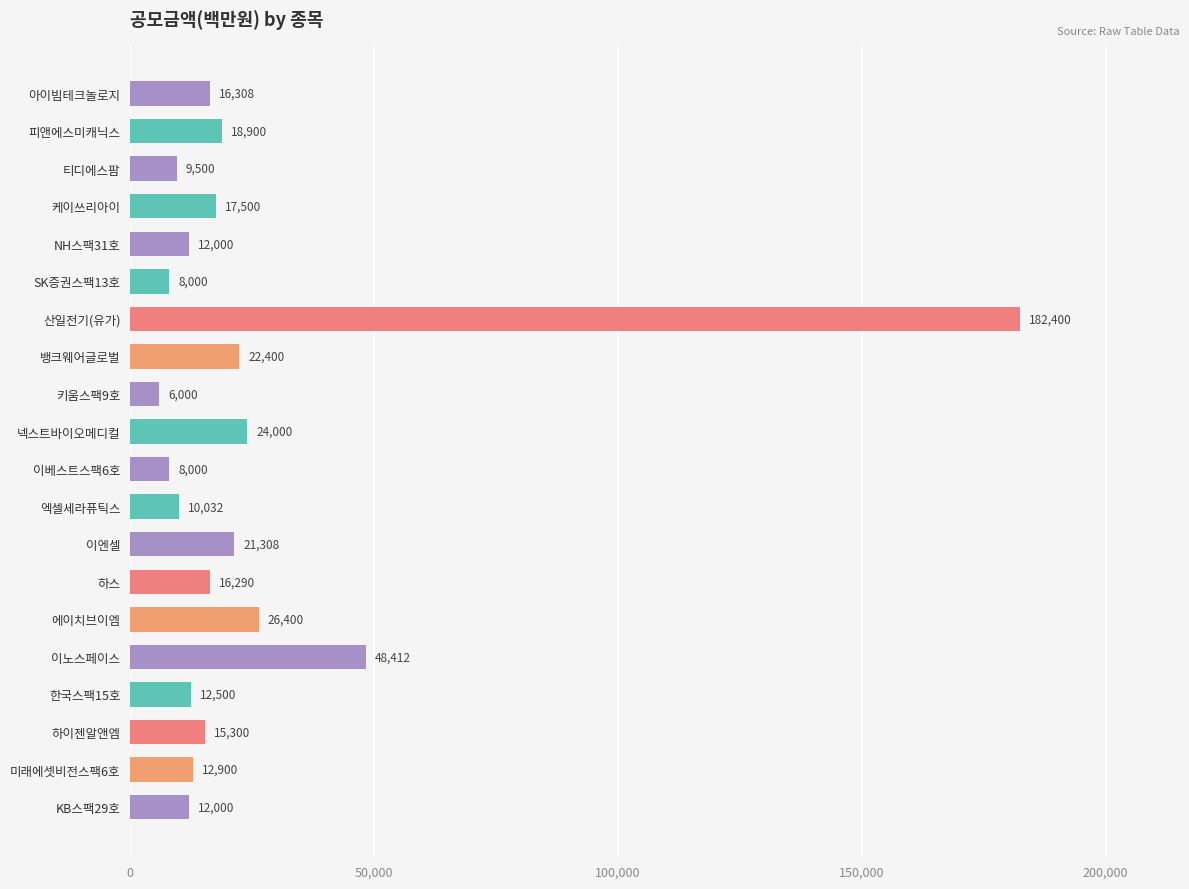

Where is the data nearest to the value 94200?

이노스페이스